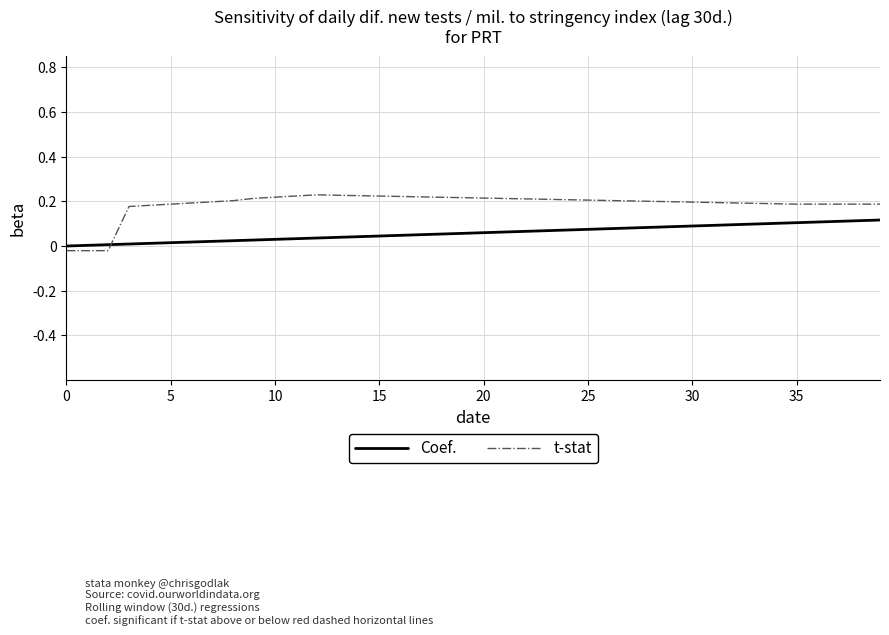

How many values in t-stat are above zero?

37